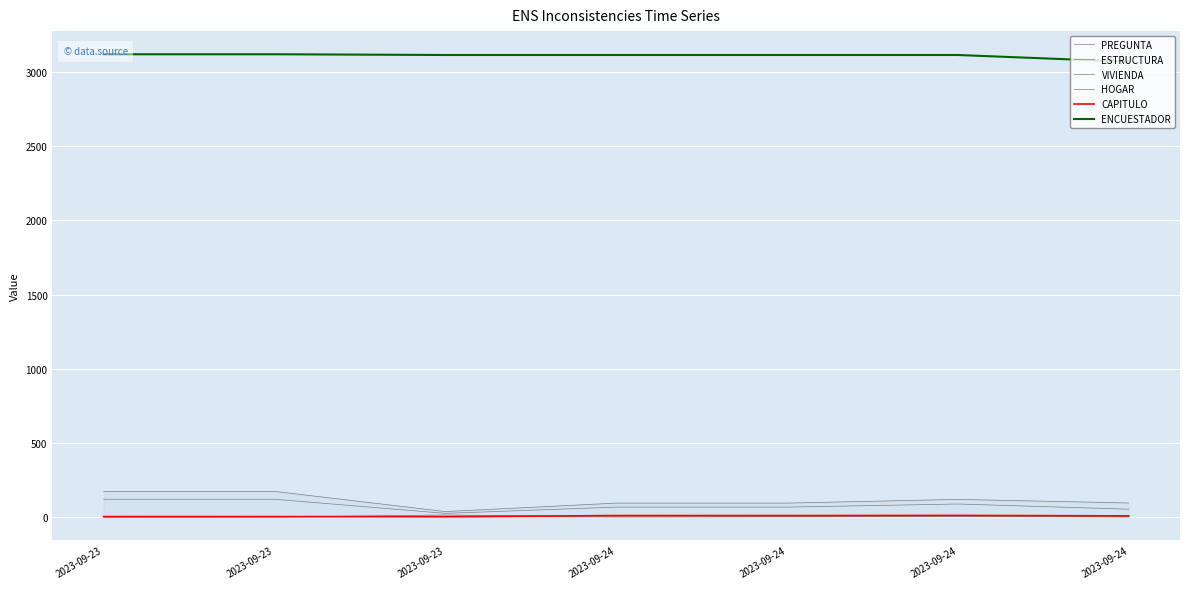

True or false: ESTRUCTURA has a value of 26 at 2023-09-24.

False